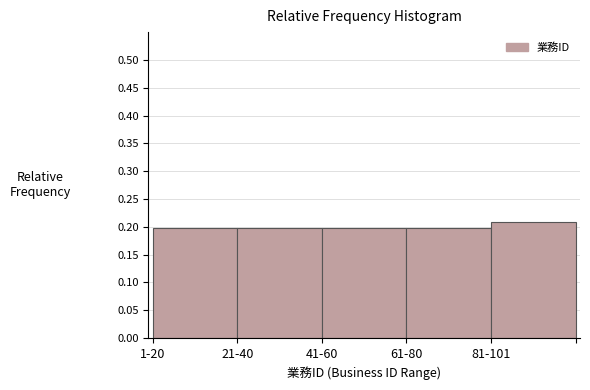

What position from the right is 1-20?

5